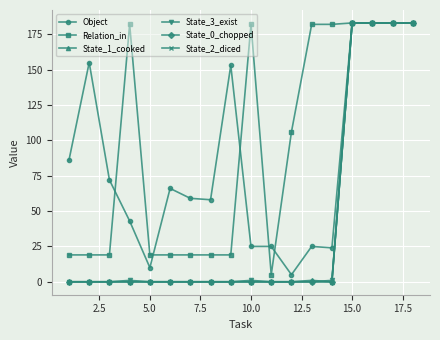

How many interior local valleys does the Object series have?

4